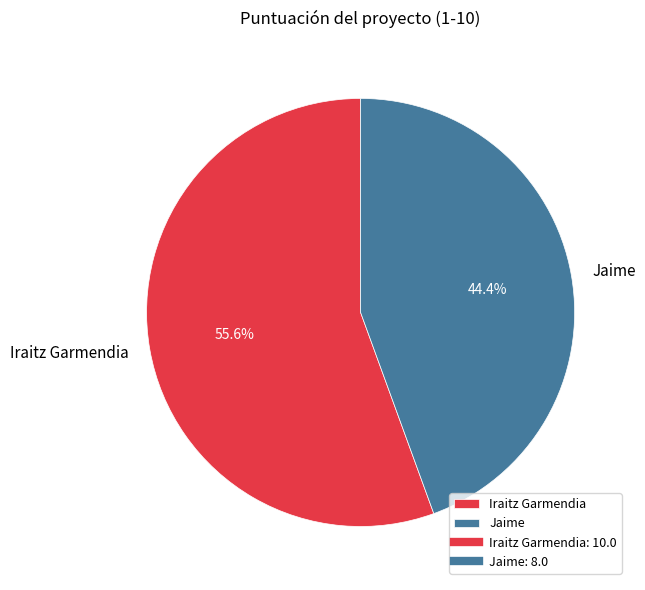

Which category has the biggest portion of the pie?

Iraitz Garmendia